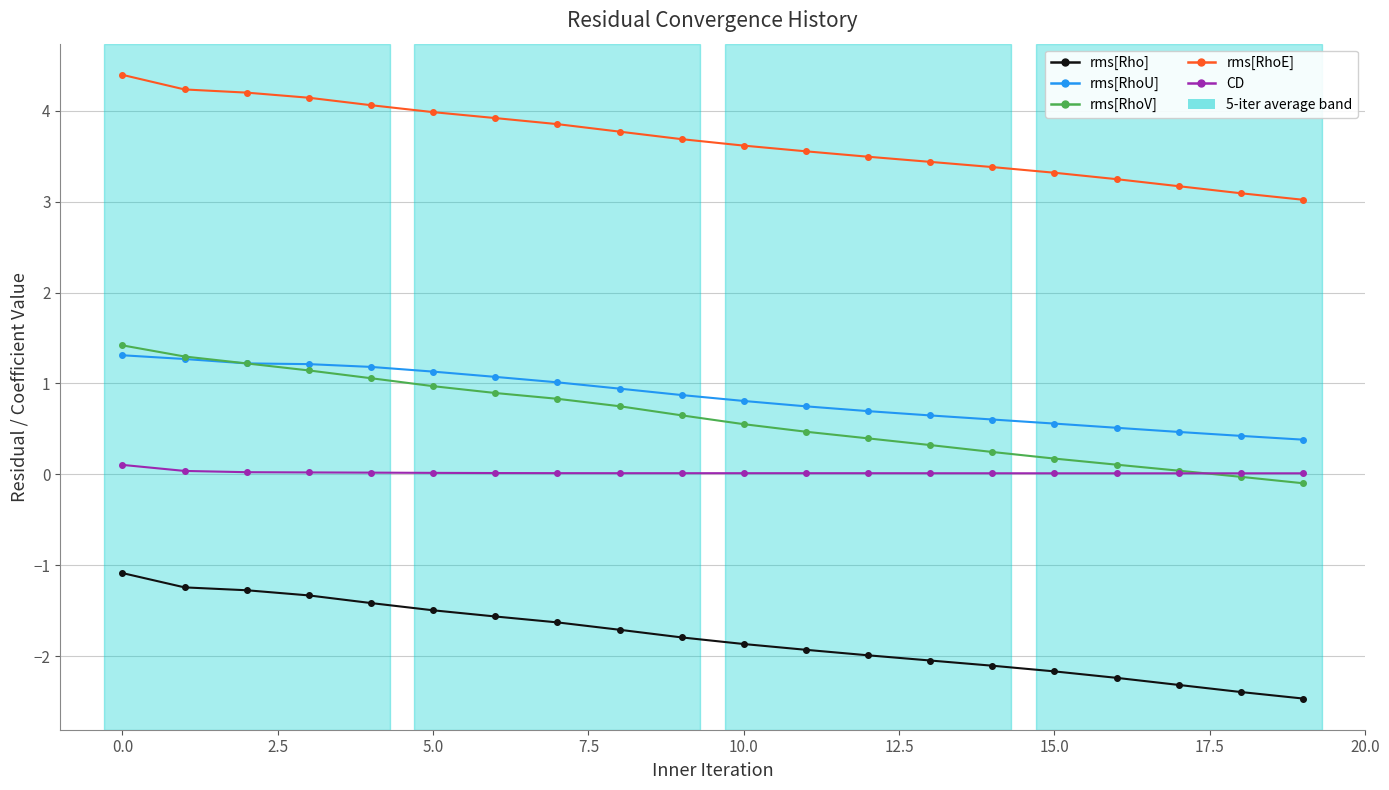

What is the highest value of the rms[Rho] series?

-1.1